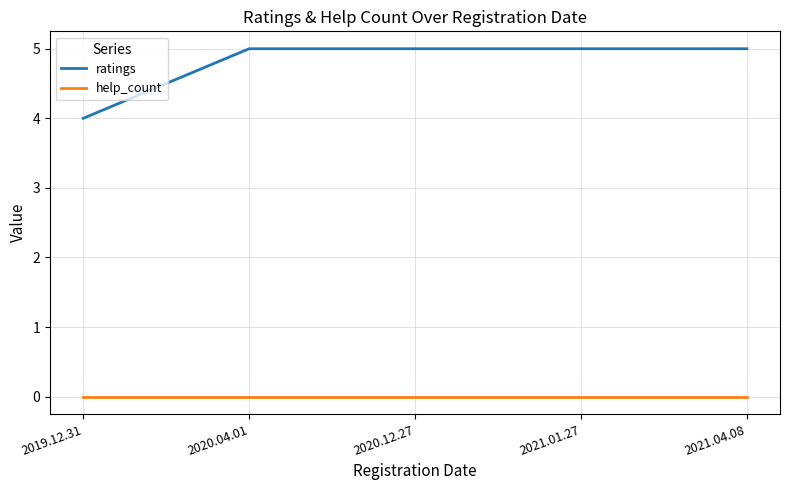

Which series changed the most between 2019.12.31 and 2021.01.27?

ratings